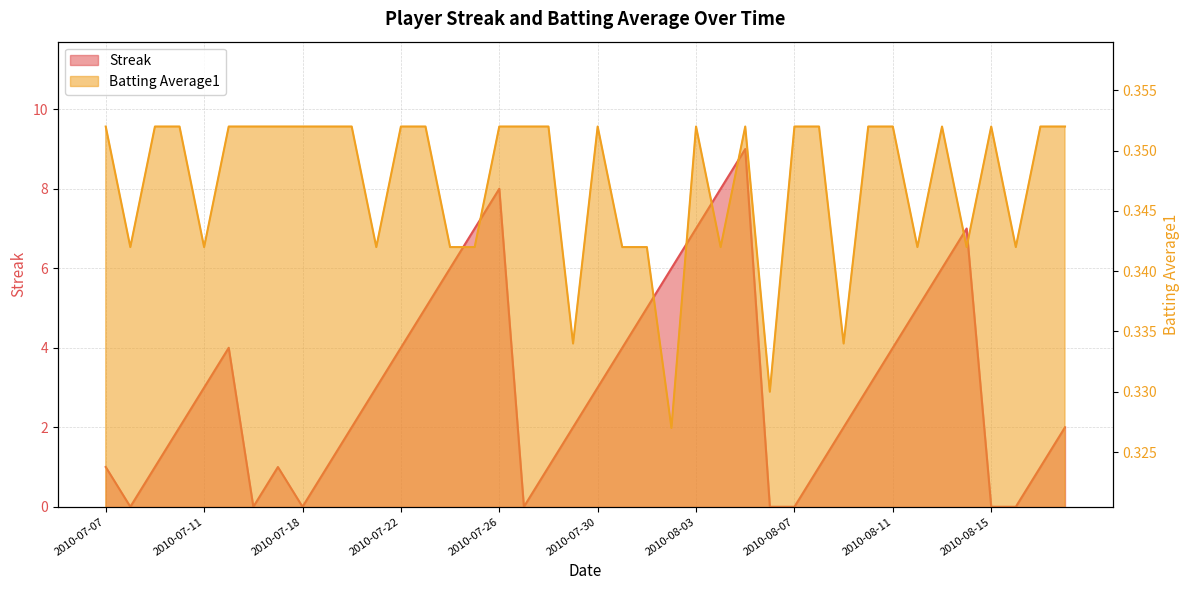

What are all the series names shown in the legend?

Streak, Batting Average1